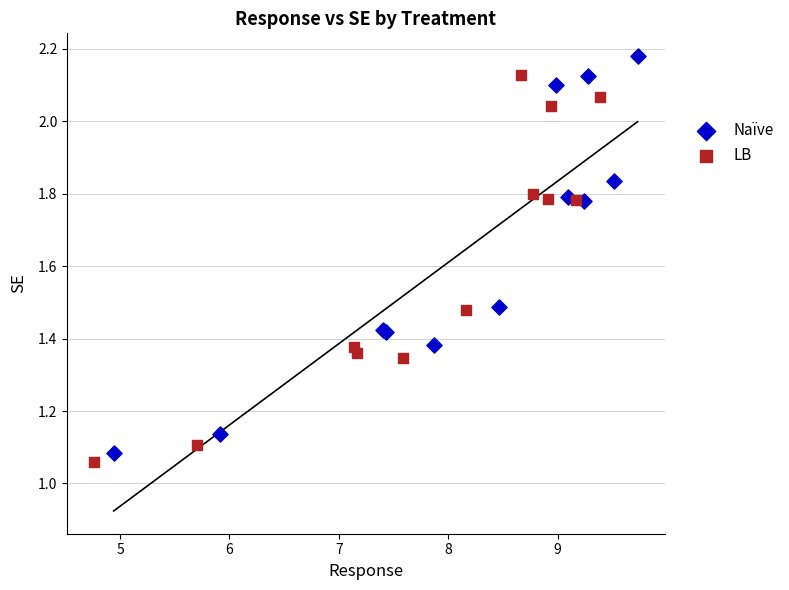

Which series reaches the minimum Y coordinate?

LB